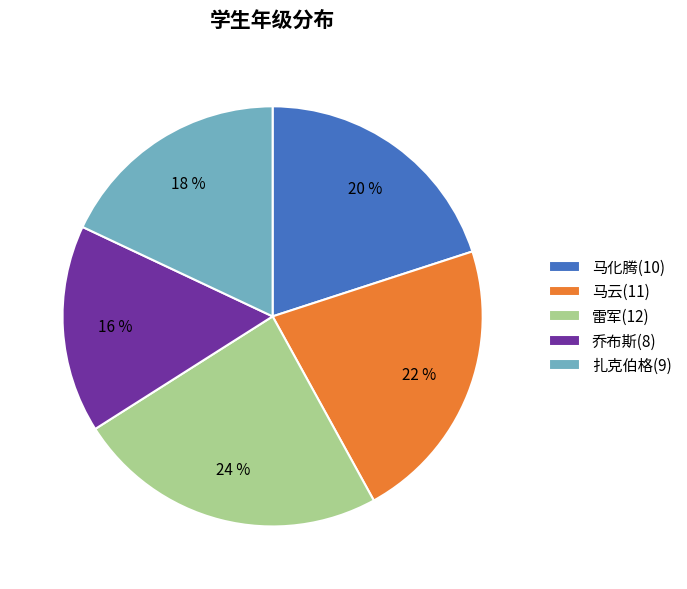

Which category has the biggest portion of the pie?

雷军(12)